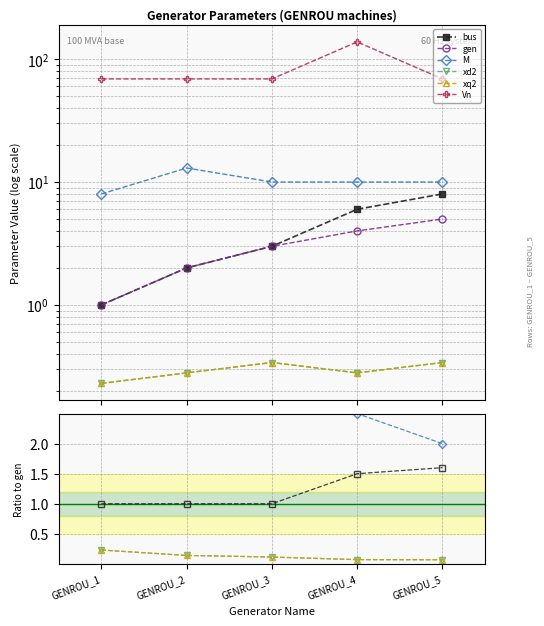

Is it true that bus equals 1.6 at GENROU_5?

True